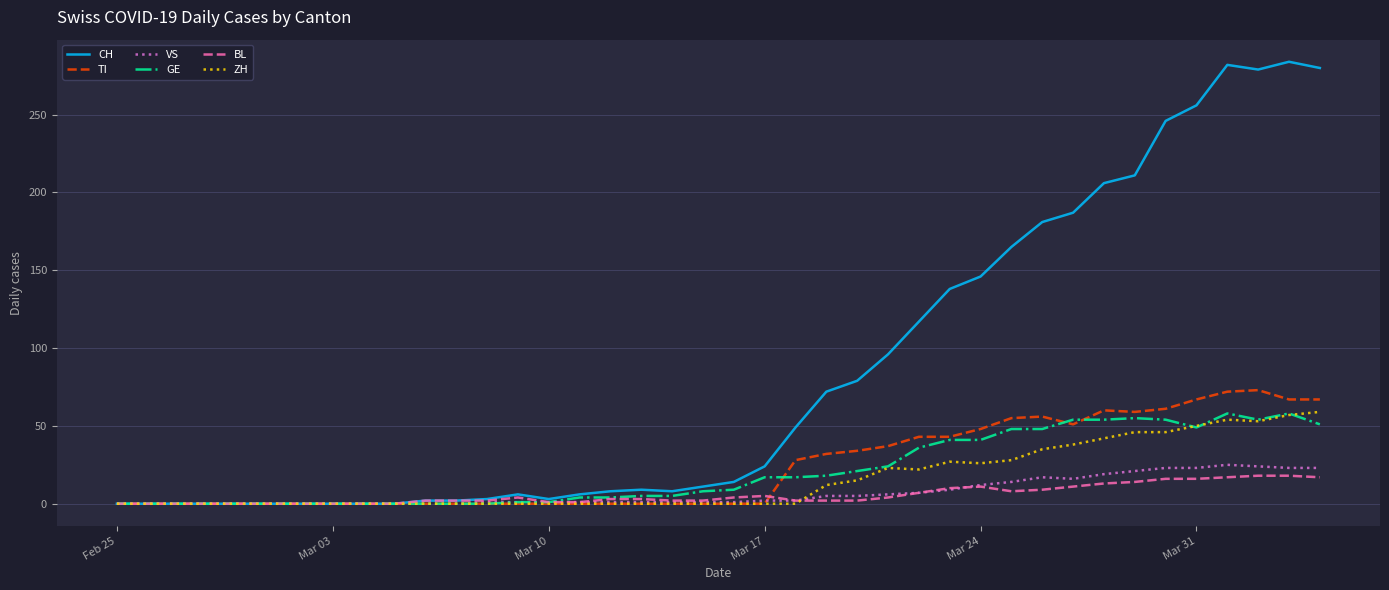

What is the highest value of the BL series?

18